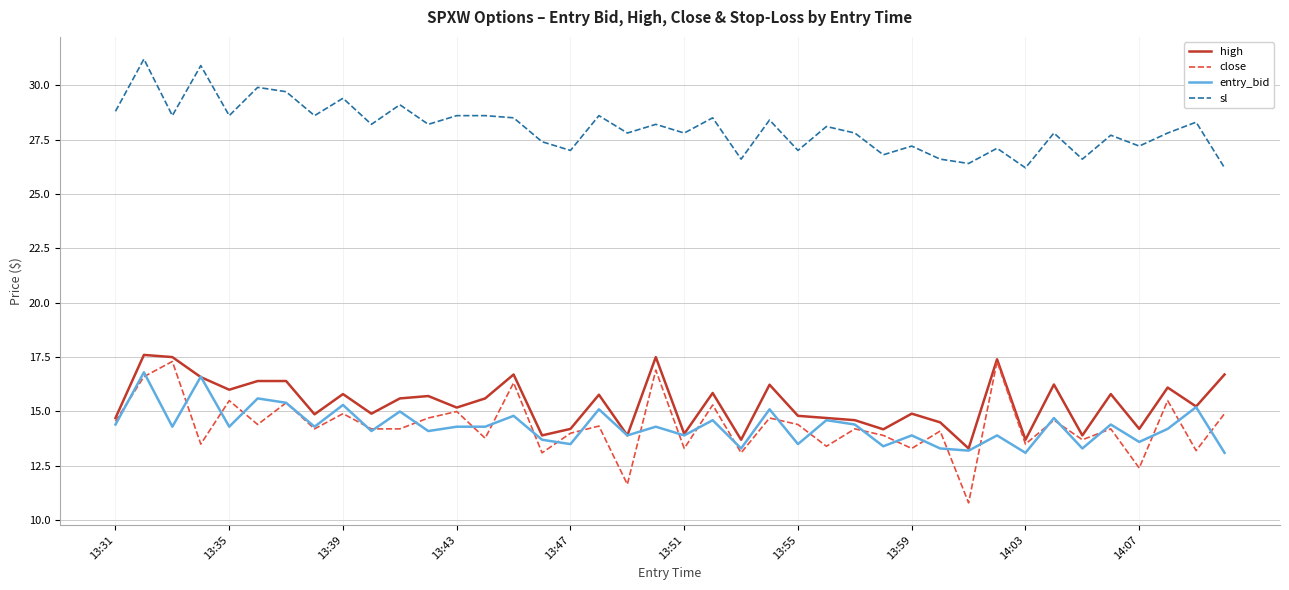

True or false: high and sl intersect in this chart.

False